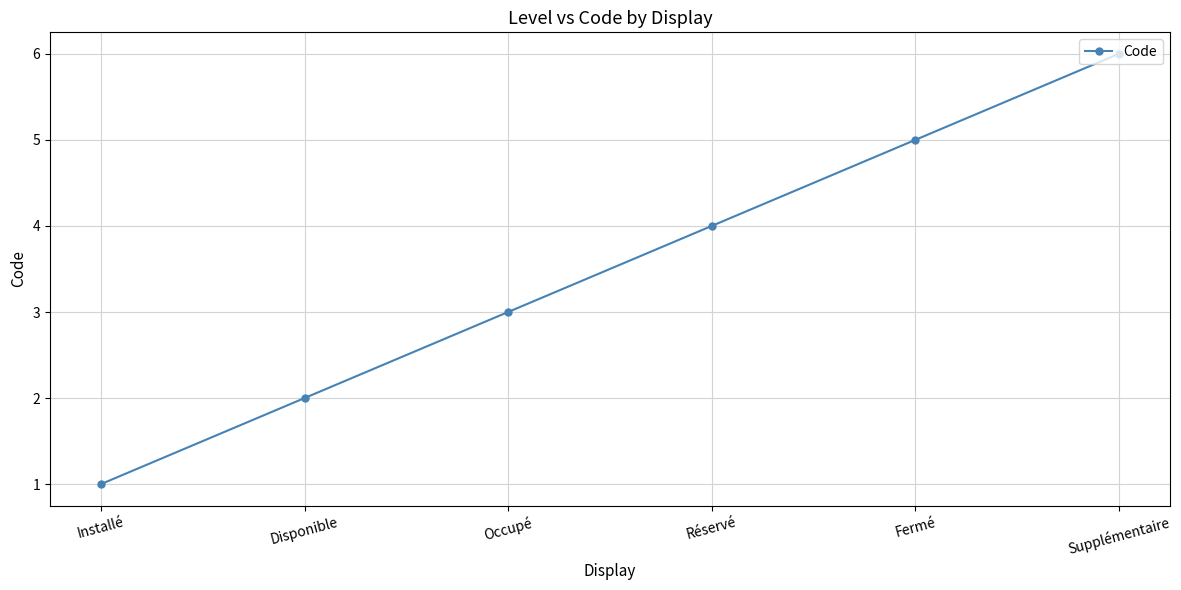

True or false: there are more than 1 points higher than both neighbors.

False